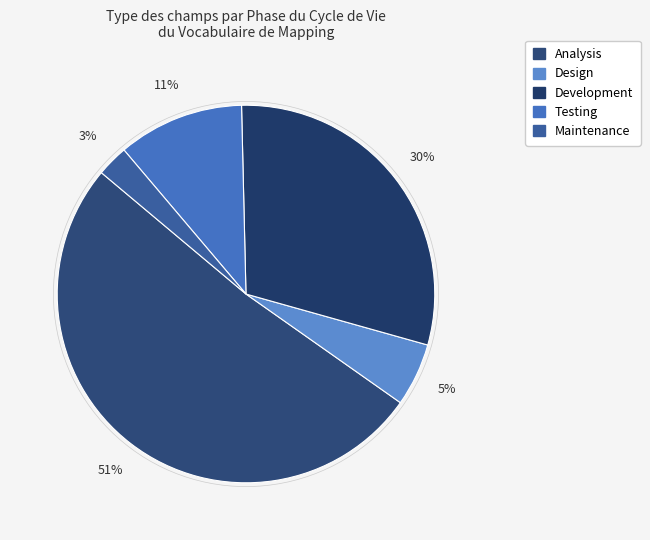

Which category accounts for the majority?

Analysis